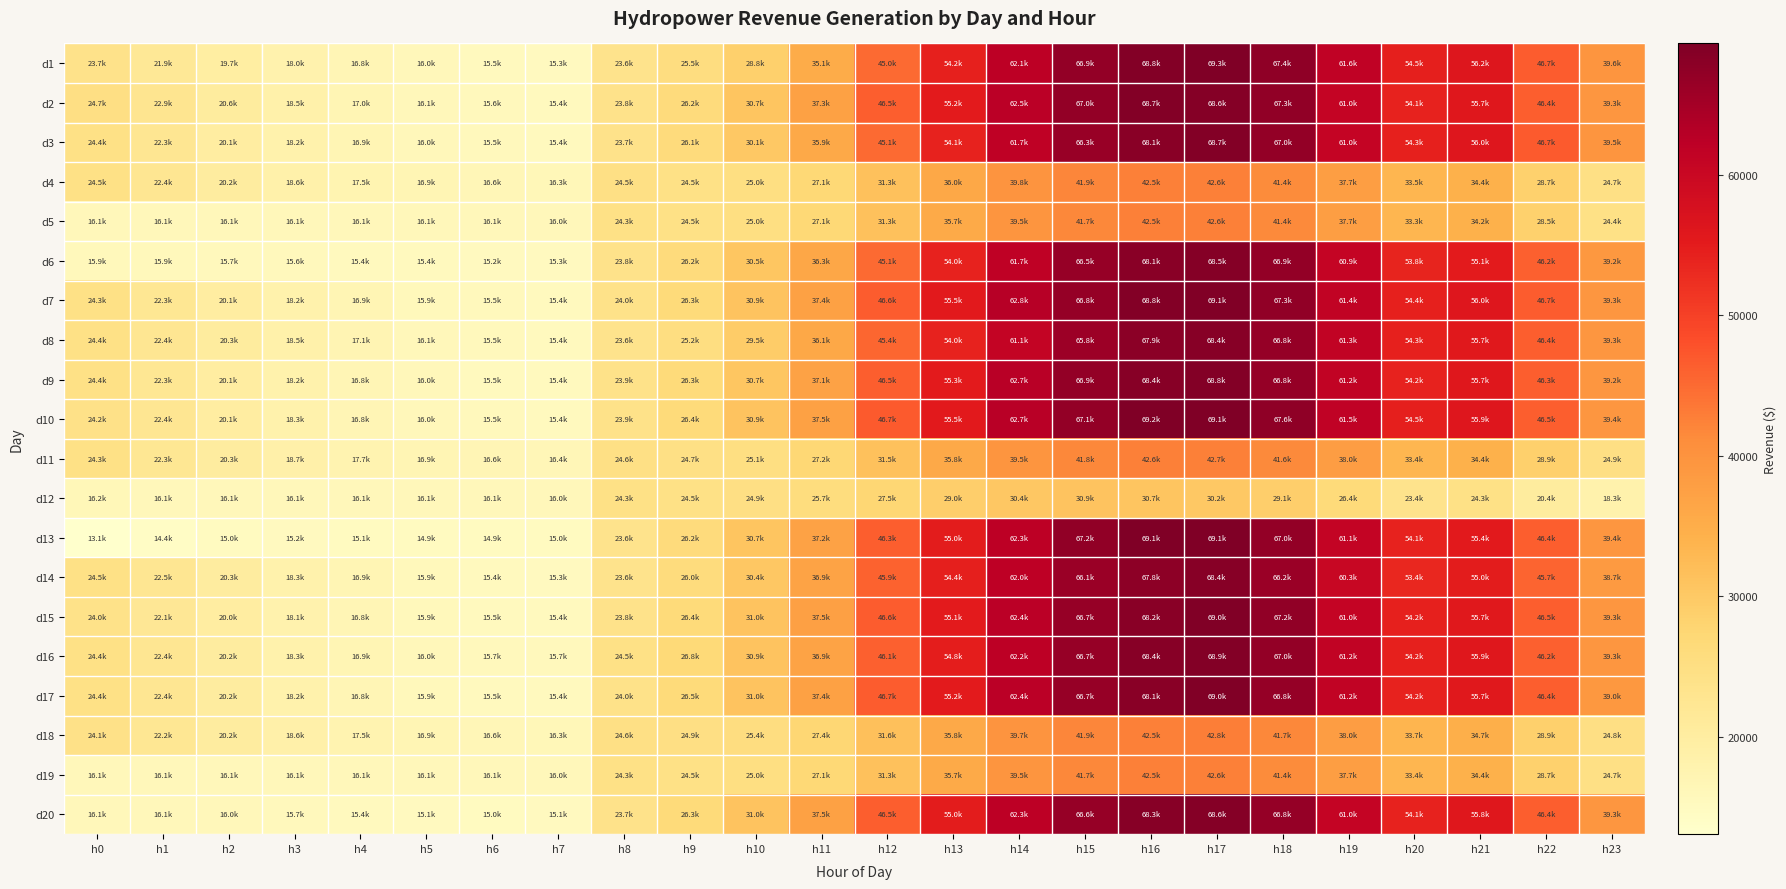

Reading left to right, what are all the values shown in this chart?

d1: h0=23670.4	h1=21853.5	h2=19726.2	h3=17994.7	h4=16753.4	h5=15970.1	h6=15502.6	h7=15287.3	h8=23632.4	h9=25510.0	h10=28765.8	h11=35123.1	h12=44987.0	h13=54182.1	h14=62083.3	h15=66929.3	h16=68764.6	h17=69328.8	h18=67383.9	h19=61620.5	h20=54522.6	h21=56171.6	h22=46665.3	h23=39621.4
d2: h0=24746.4	h1=22857.8	h2=20556.8	h3=18513.8	h4=17030.3	h5=16074.1	h6=15571.9	h7=15391.1	h8=23842.0	h9=26247.9	h10=30708.7	h11=37340.2	h12=46473.0	h13=55181.2	h14=62508.5	h15=67019.3	h16=68673.0	h17=68595.2	h18=67294.8	h19=60970.1	h20=54090.4	h21=55726.9	h22=46418.0	h23=39301.8
d3: h0=24364.6	h1=22338.3	h2=20106.9	h3=18202.3	h4=16857.3	h5=16004.8	h6=15537.3	h7=15356.5	h8=23737.2	h9=26142.5	h10=30115.1	h11=35881.6	h12=45054.5	h13=54105.3	h14=61658.1	h15=66299.6	h16=68122.8	h17=68686.9	h18=67027.4	h19=60970.1	h20=54306.5	h21=56023.4	h22=46727.1	h23=39461.6
d4: h0=24468.7	h1=22373.0	h2=20176.1	h3=18583.0	h4=17480.3	h5=16870.8	h6=16577.7	h7=16324.9	h8=24523.2	h9=24508.6	h10=25041.9	h11=27071.7	h12=31342.3	h13=35967.7	h14=39801.4	h15=41920.8	h16=42542.4	h17=42551.0	h18=41357.3	h19=37720.2	h20=33491.4	h21=34384.7	h22=28679.1	h23=24710.1
d5: h0=16104.2	h1=16069.8	h2=16057.9	h3=16056.8	h4=16061.1	h5=16074.1	h6=16057.5	h7=16048.2	h8=24313.6	h9=24455.8	h10=25041.9	h11=27071.7	h12=31342.3	h13=35660.3	h14=39461.2	h15=41740.8	h16=42542.4	h17=42551.0	h18=41446.4	h19=37720.2	h20=33347.4	h21=34236.5	h22=28493.6	h23=24443.8
d6: h0=15896.0	h1=15896.6	h2=15711.8	h3=15572.4	h4=15438.1	h5=15381.2	h6=15225.1	h7=15252.7	h8=23789.6	h9=26195.2	h10=30492.9	h11=36290.0	h12=45054.5	h13=53951.6	h14=61658.1	h15=66479.5	h16=68122.8	h17=68503.5	h18=66938.2	h19=60888.8	h20=53802.3	h21=55134.1	h22=46232.6	h23=39195.3
d7: h0=24295.2	h1=22269.1	h2=20106.9	h3=18202.3	h4=16857.3	h5=15935.5	h6=15537.3	h7=15425.6	h8=23999.2	h9=26300.6	h10=30924.6	h11=37398.6	h12=46608.1	h13=55488.6	h14=62763.7	h15=66839.3	h16=68764.6	h17=69053.7	h18=67294.8	h19=61376.6	h20=54378.5	h21=56023.4	h22=46665.3	h23=39301.8
d8: h0=24399.3	h1=22407.6	h2=20349.2	h3=18548.4	h4=17065.0	h5=16074.1	h6=15537.3	h7=15425.6	h8=23580.0	h9=25246.4	h10=29521.4	h11=36115.0	h12=45392.2	h13=53951.6	h14=61062.8	h15=65849.8	h16=67939.5	h17=68411.8	h18=66849.1	h19=61295.3	h20=54306.5	h21=55652.8	h22=46418.0	h23=39301.8
d9: h0=24364.6	h1=22303.7	h2=20106.9	h3=18237.0	h4=16822.7	h5=16004.8	h6=15502.6	h7=15356.5	h8=23894.4	h9=26300.6	h10=30654.8	h11=37106.8	h12=46473.0	h13=55258.1	h14=62678.6	h15=66929.3	h16=68397.9	h17=68778.6	h18=66849.1	h19=61214.0	h20=54162.5	h21=55726.9	h22=46294.4	h23=39248.6
d10: h0=24225.8	h1=22373.0	h2=20106.9	h3=18271.6	h4=16788.0	h5=15970.1	h6=15537.3	h7=15356.5	h8=23894.4	h9=26353.3	h10=30924.6	h11=37456.9	h12=46743.2	h13=55488.6	h14=62678.6	h15=67109.2	h16=69223.1	h17=69145.4	h18=67562.2	h19=61457.9	h20=54450.6	h21=55949.2	h22=46479.9	h23=39408.3
d11: h0=24295.2	h1=22303.7	h2=20280.0	h3=18652.2	h4=17653.4	h5=16940.1	h6=16612.4	h7=16394.1	h8=24575.6	h9=24666.7	h10=25149.9	h11=27188.3	h12=31477.4	h13=35814.0	h14=39461.2	h15=41830.8	h16=42634.1	h17=42734.4	h18=41624.7	h19=38045.4	h20=33419.4	h21=34384.7	h22=28864.5	h23=24869.9
d12: h0=16208.3	h1=16139.0	h2=16092.5	h3=16056.8	h4=16061.1	h5=16074.1	h6=16092.2	h7=16048.2	h8=24313.6	h9=24455.8	h10=24934.0	h11=25671.4	h12=27532.6	h13=28989.4	h14=30369.8	h15=30936.8	h16=30742.4	h17=30216.7	h18=29119.5	h19=26396.0	h20=23436.8	h21=24343.5	h22=20390.6	h23=18335.5
d13: h0=13091.6	h1=14372.7	h2=14985.0	h3=15191.7	h4=15057.3	h5=14930.9	h6=14878.3	h7=15045.2	h8=23632.4	h9=26195.2	h10=30708.7	h11=37223.5	h12=46270.4	h13=54950.7	h14=62253.4	h15=67199.2	h16=69131.4	h17=69145.4	h18=67027.4	h19=61132.7	h20=54090.4	h21=55430.5	h22=46418.0	h23=39355.1
d14: h0=24503.4	h1=22476.9	h2=20314.6	h3=18340.8	h4=16857.3	h5=15900.9	h6=15363.9	h7=15252.7	h8=23632.4	h9=26037.0	h10=30438.9	h11=36931.8	h12=45932.6	h13=54412.7	h14=61998.3	h15=66119.7	h16=67756.1	h17=68411.8	h18=66225.2	h19=60319.8	h20=53370.2	h21=54985.9	h22=45738.2	h23=38716.0
d15: h0=23982.8	h1=22095.9	h2=19968.5	h3=18063.9	h4=16753.4	h5=15935.5	h6=15467.9	h7=15356.5	h8=23842.0	h9=26406.0	h10=30978.6	h11=37515.2	h12=46608.1	h13=55104.4	h14=62423.5	h15=66659.4	h16=68214.5	h17=68962.0	h18=67205.6	h19=60970.1	h20=54234.5	h21=55652.8	h22=46479.9	h23=39301.8
d16: h0=24399.3	h1=22373.0	h2=20176.1	h3=18271.6	h4=16891.9	h5=16039.4	h6=15676.0	h7=15667.8	h8=24470.8	h9=26827.6	h10=30924.6	h11=36931.8	h12=46135.3	h13=54796.9	h14=62168.4	h15=66659.4	h16=68397.9	h17=68870.3	h18=67027.4	h19=61214.0	h20=54234.5	h21=55875.1	h22=46232.6	h23=39301.8
d17: h0=24399.3	h1=22407.6	h2=20210.7	h3=18237.0	h4=16753.4	h5=15866.2	h6=15467.9	h7=15356.5	h8=23999.2	h9=26458.7	h10=30978.6	h11=37398.6	h12=46675.7	h13=55181.2	h14=62423.5	h15=66659.4	h16=68122.8	h17=68962.0	h18=66849.1	h19=61214.0	h20=54162.5	h21=55652.8	h22=46418.0	h23=39035.6
d18: h0=24086.9	h1=22199.8	h2=20210.7	h3=18617.6	h4=17549.6	h5=16905.5	h6=16577.7	h7=16290.3	h8=24628.0	h9=24877.5	h10=25419.7	h11=27421.7	h12=31612.5	h13=35814.0	h14=39716.3	h15=41920.8	h16=42542.4	h17=42826.1	h18=41713.8	h19=38045.4	h20=33707.5	h21=34681.1	h22=28864.5	h23=24763.4
d19: h0=16104.2	h1=16104.4	h2=16057.9	h3=16056.8	h4=16061.1	h5=16074.1	h6=16092.2	h7=16013.6	h8=24313.6	h9=24455.8	h10=25041.9	h11=27071.7	h12=31342.3	h13=35660.3	h14=39461.2	h15=41740.8	h16=42542.4	h17=42551.0	h18=41357.3	h19=37720.2	h20=33419.4	h21=34384.7	h22=28679.1	h23=24710.1
d20: h0=16104.2	h1=16069.8	h2=15988.6	h3=15676.2	h4=15368.8	h5=15104.1	h6=14982.4	h7=15079.8	h8=23684.8	h9=26300.6	h10=30978.6	h11=37456.9	h12=46473.0	h13=54950.7	h14=62253.4	h15=66569.5	h16=68306.2	h17=68595.2	h18=66760.0	h19=60970.1	h20=54090.4	h21=55801.0	h22=46418.0	h23=39301.8